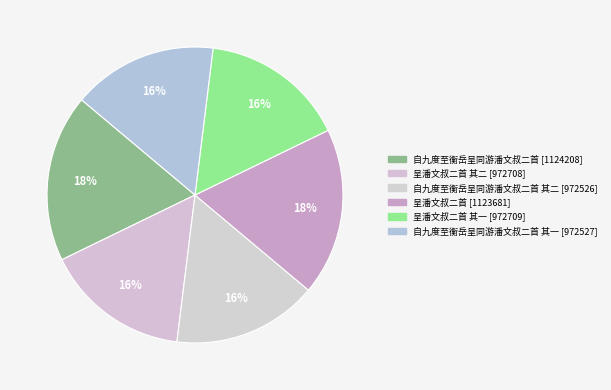

Is there any slice that represents more than half of the pie?

No